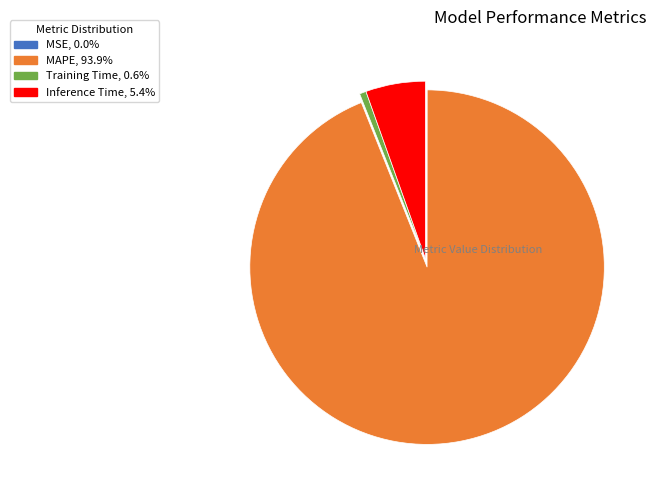

Does any single category account for the majority?

Yes